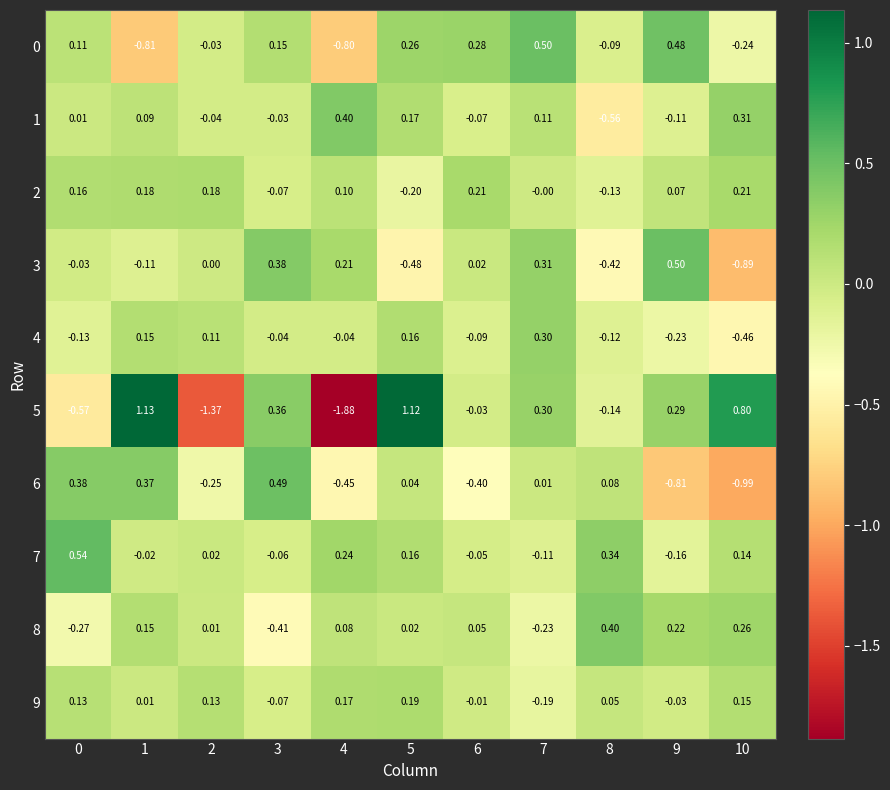

Reading right to left, transcribe all the data shown in this chart.

0: 10=-0.2	9=0.5	8=-0.1	7=0.5	6=0.3	5=0.3	4=-0.8	3=0.1	2=-0.0	1=-0.8	0=0.1
1: 10=0.3	9=-0.1	8=-0.6	7=0.1	6=-0.1	5=0.2	4=0.4	3=-0.0	2=-0.0	1=0.1	0=0.0
2: 10=0.2	9=0.1	8=-0.1	7=-0.0	6=0.2	5=-0.2	4=0.1	3=-0.1	2=0.2	1=0.2	0=0.2
3: 10=-0.9	9=0.5	8=-0.4	7=0.3	6=0.0	5=-0.5	4=0.2	3=0.4	2=0.0	1=-0.1	0=-0.0
4: 10=-0.5	9=-0.2	8=-0.1	7=0.3	6=-0.1	5=0.2	4=-0.0	3=-0.0	2=0.1	1=0.1	0=-0.1
5: 10=0.8	9=0.3	8=-0.1	7=0.3	6=-0.0	5=1.1	4=-1.9	3=0.4	2=-1.4	1=1.1	0=-0.6
6: 10=-1.0	9=-0.8	8=0.1	7=0.0	6=-0.4	5=0.0	4=-0.5	3=0.5	2=-0.2	1=0.4	0=0.4
7: 10=0.1	9=-0.2	8=0.3	7=-0.1	6=-0.1	5=0.2	4=0.2	3=-0.1	2=0.0	1=-0.0	0=0.5
8: 10=0.3	9=0.2	8=0.4	7=-0.2	6=0.1	5=0.0	4=0.1	3=-0.4	2=0.0	1=0.1	0=-0.3
9: 10=0.1	9=-0.0	8=0.1	7=-0.2	6=-0.0	5=0.2	4=0.2	3=-0.1	2=0.1	1=0.0	0=0.1